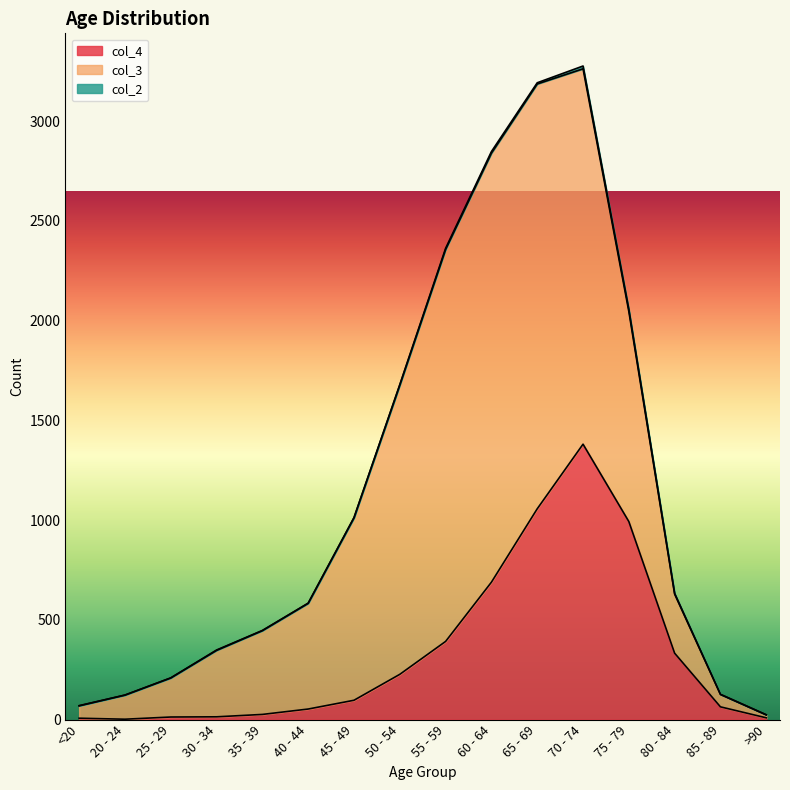

Rank the series by their maximum value, from lowest to highest.

col_2, col_4, col_3